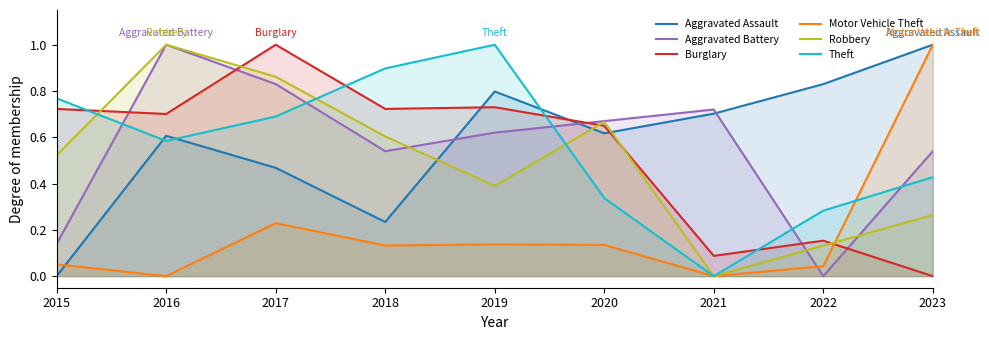

List the series in order of their peak value, lowest first.

Aggravated Assault, Aggravated Battery, Burglary, Motor Vehicle Theft, Robbery, Theft